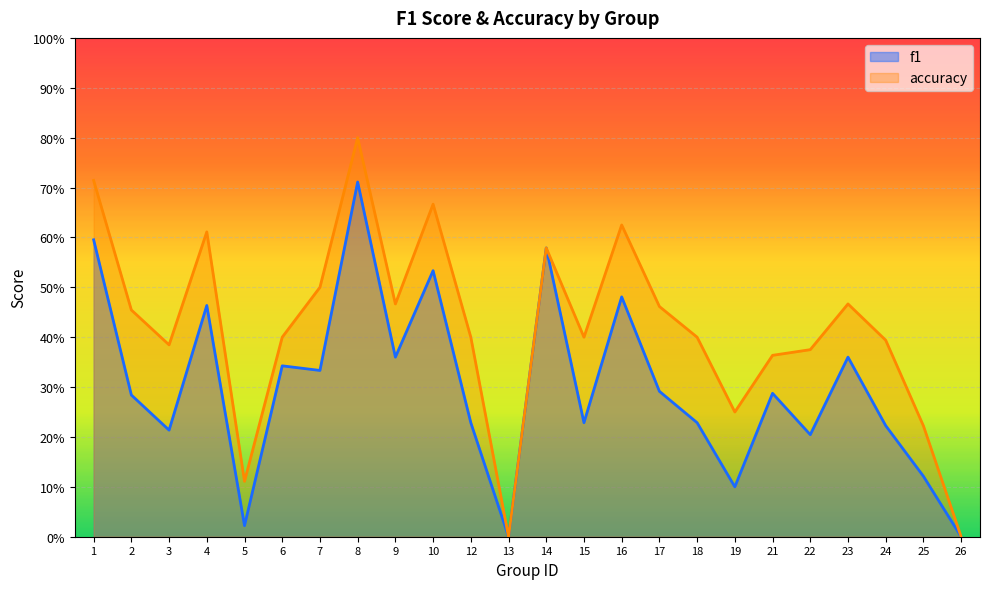

True or false: accuracy and f1 cross at least once.

False